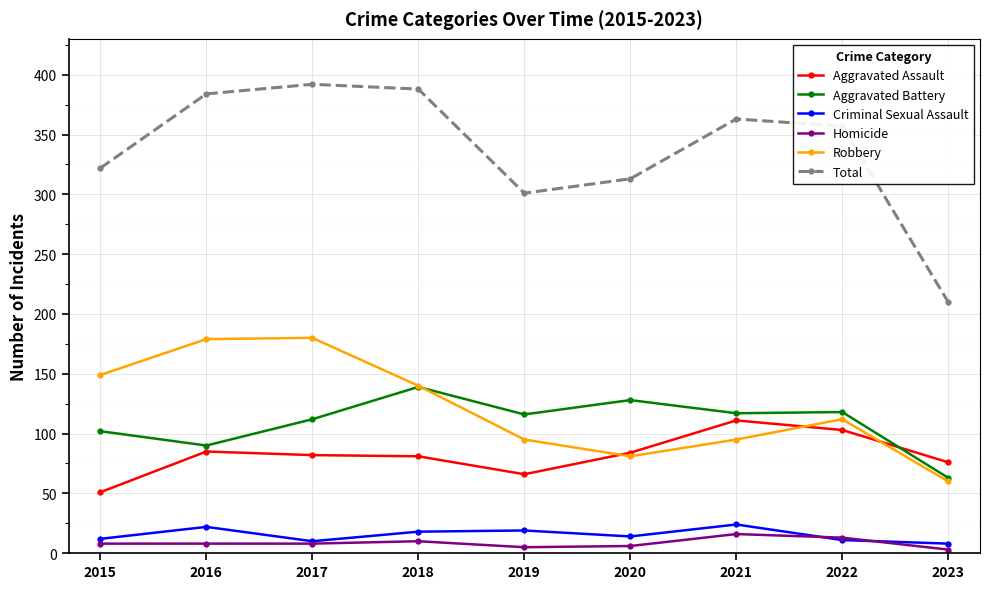

What is the value of the Homicide point at the 4th from the left?

10